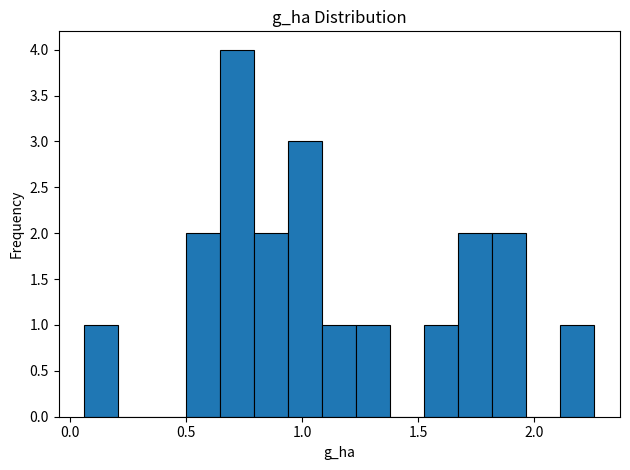

Around what value on the x-axis is the tallest bar? Give the approximate position of its centre, as read against the axis.

0.70